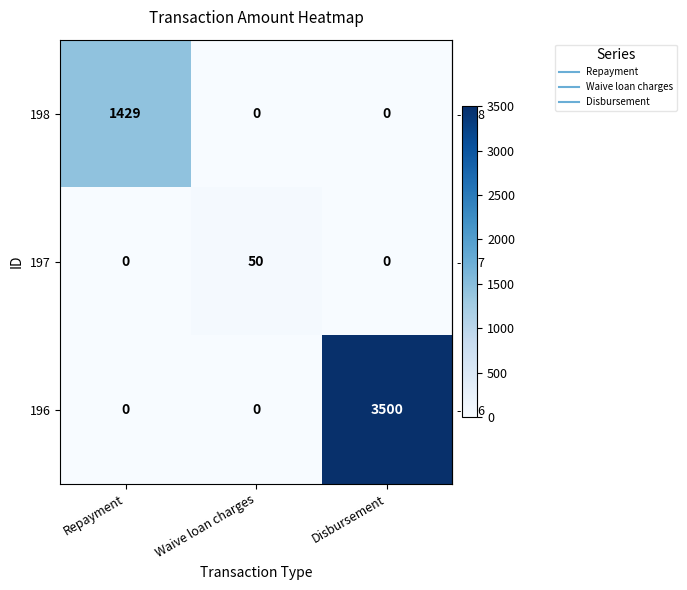

At which category is the sum across all series the highest?

Disbursement